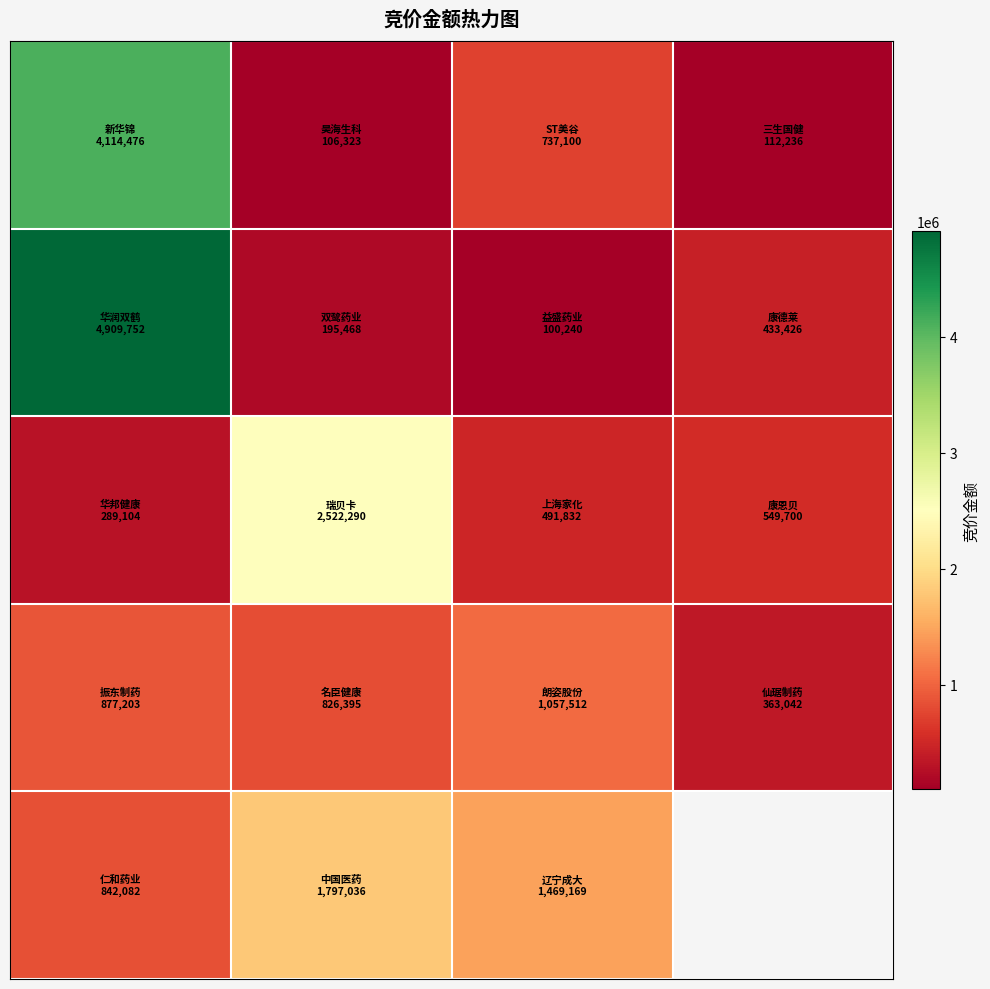

The row_1 series shows 100240.0 at 2. True or false?

True